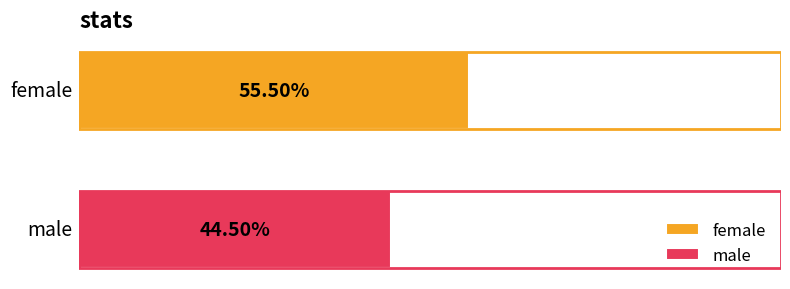

Which series has the widest spread of values?

female